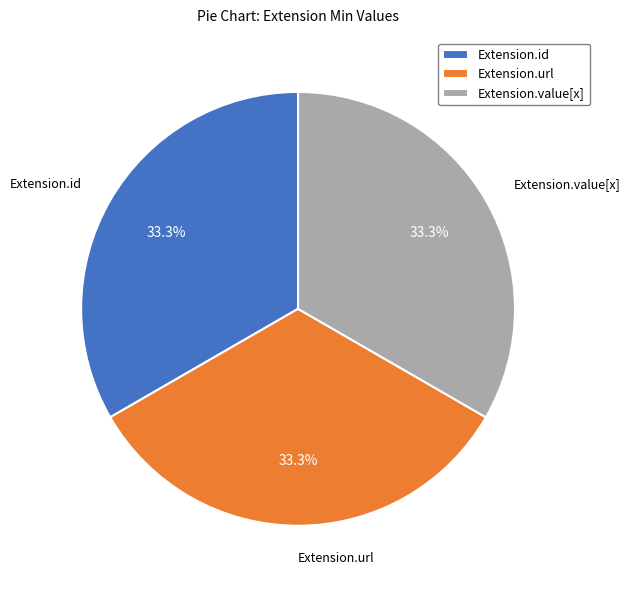

To the nearest percent, what is the average slice percentage?

33%